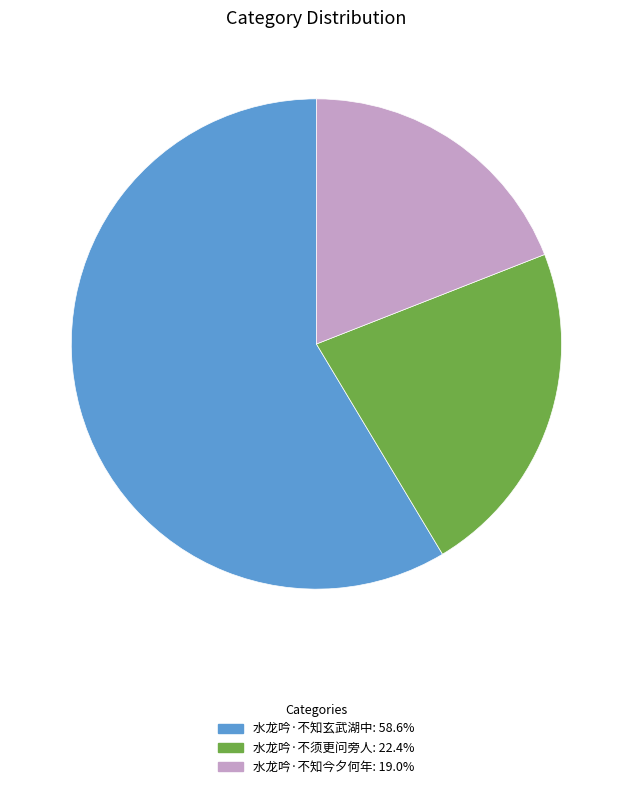

Approximately how many times larger is the value at 水龙吟·不知玄武湖中: 58.6% compared to 水龙吟·不知今夕何年: 19.0%?

3.1